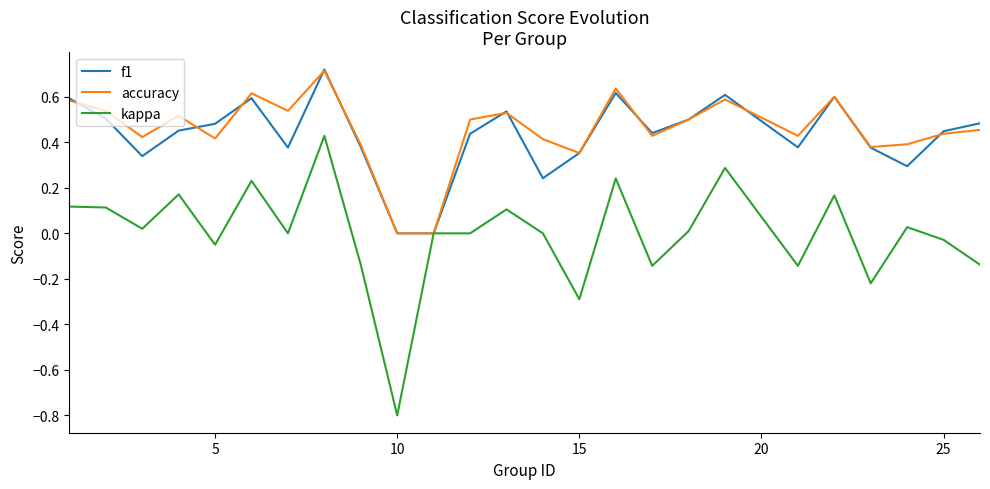

Which series has the largest range (max minus min)?

kappa